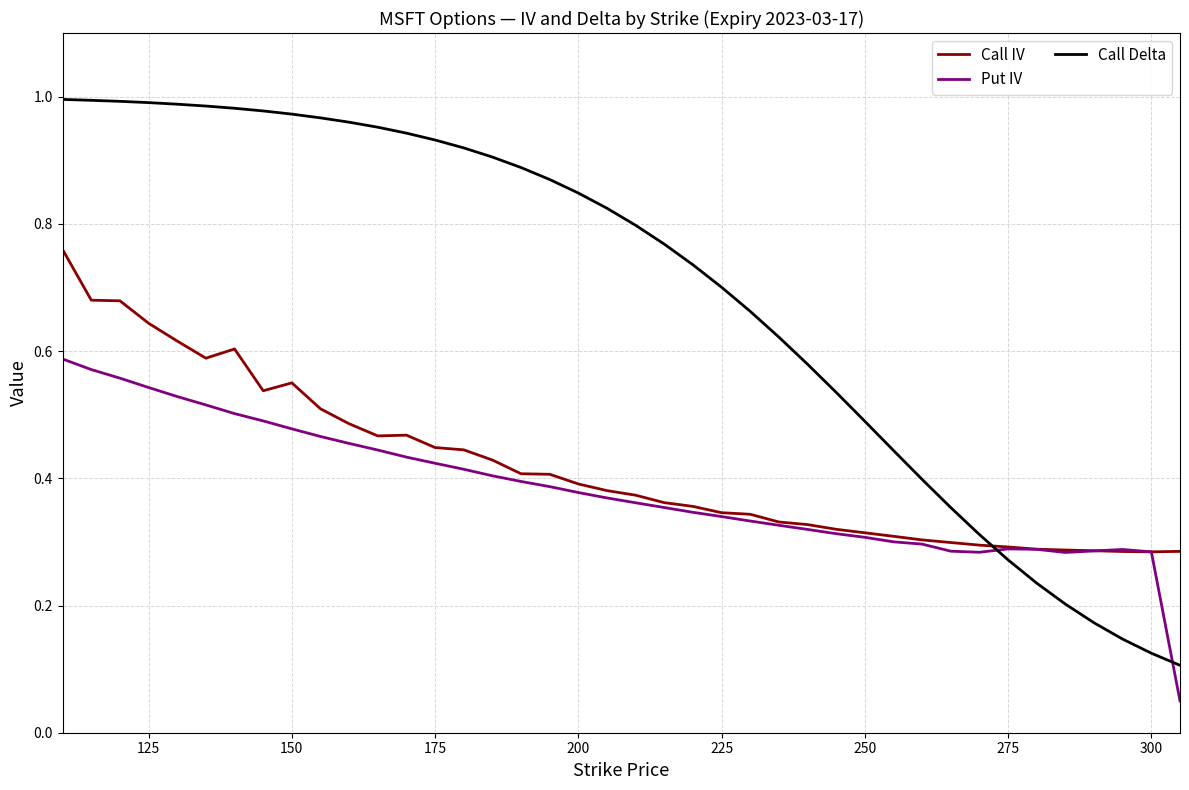

What are all the series names shown in the legend?

Call IV, Put IV, Call Delta